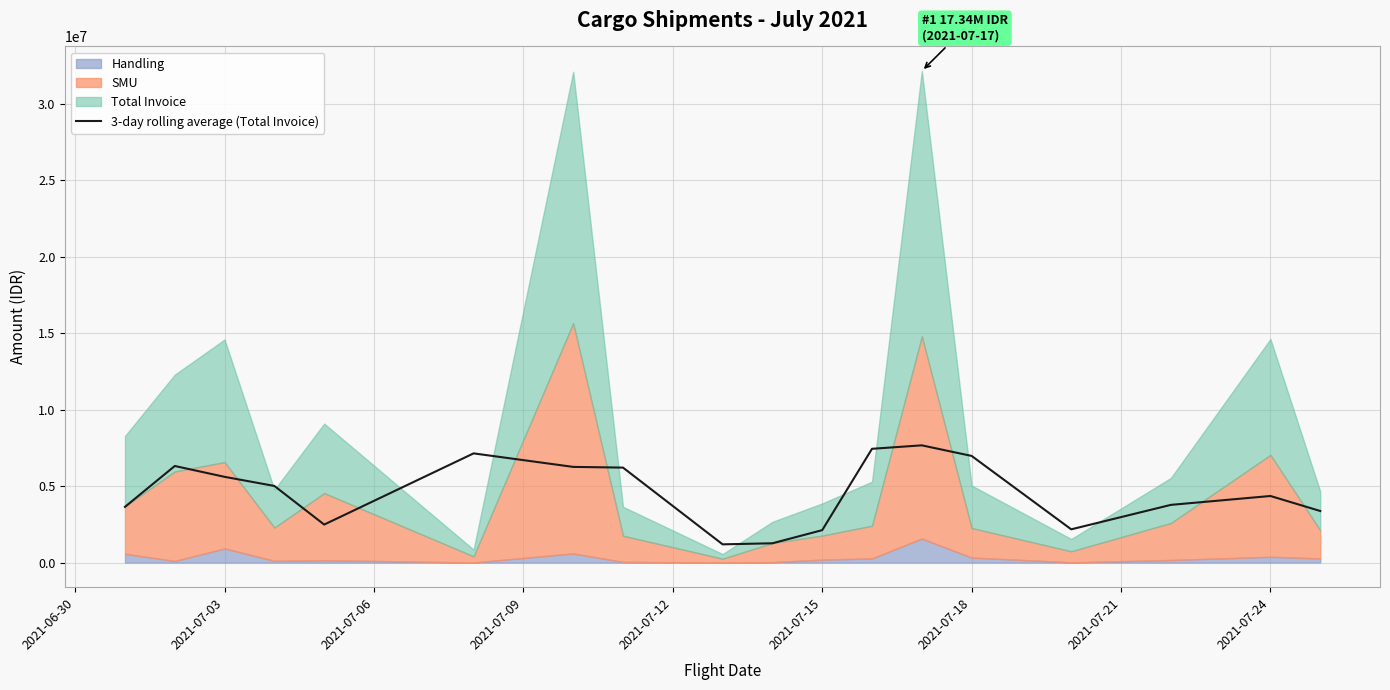

What is the lowest value of the 3-day rolling average (Total Invoice) series?

1194540.7